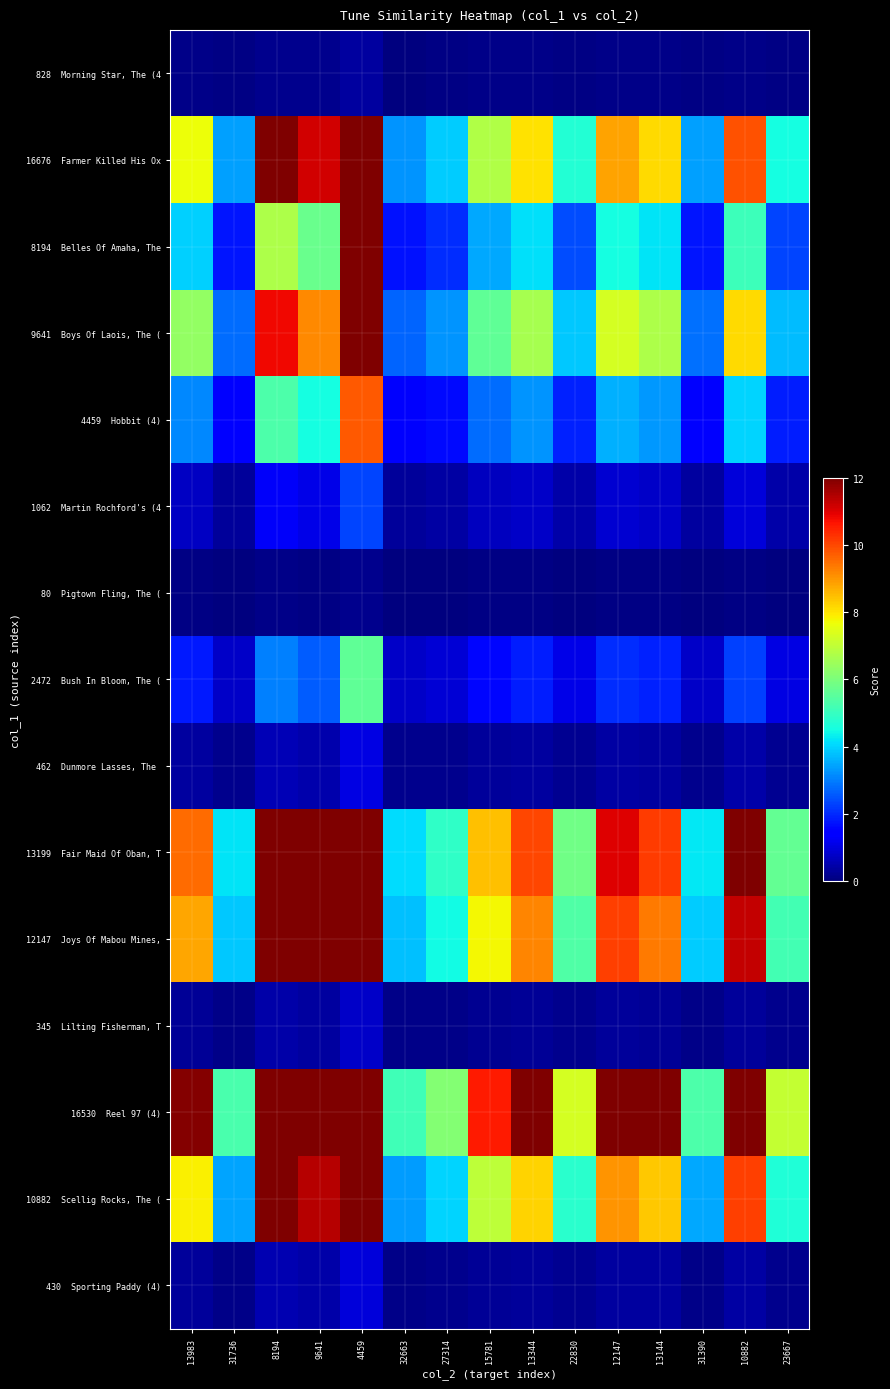

Which label corresponds to the smallest value in the chart?

32663